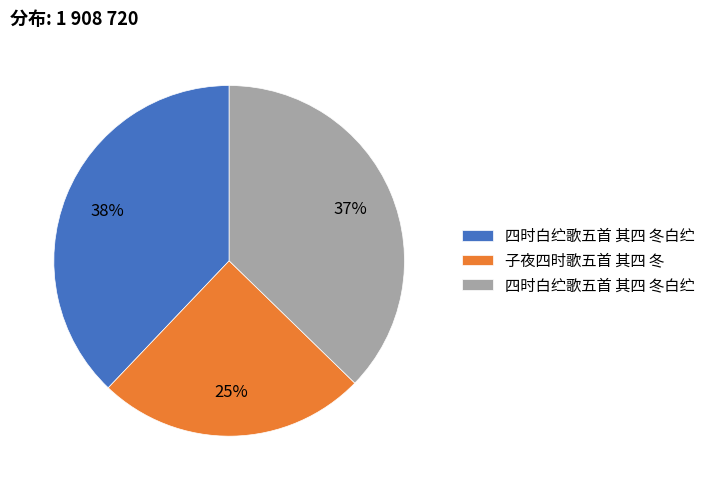

To the nearest percent, what is the average slice percentage?

33%